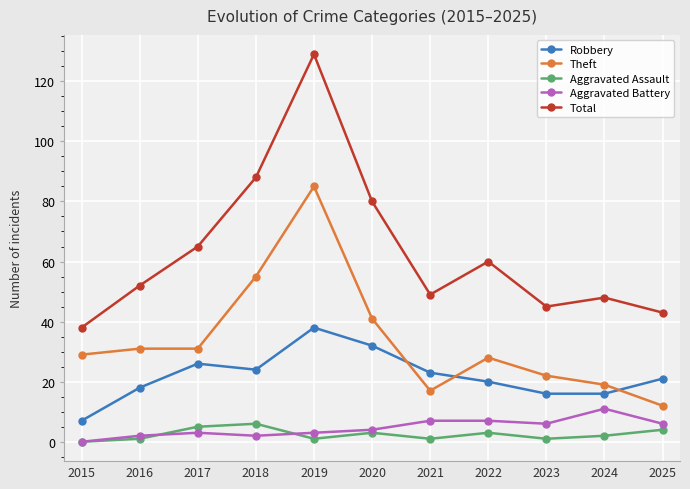

Where is the first local minimum for Robbery?

2018